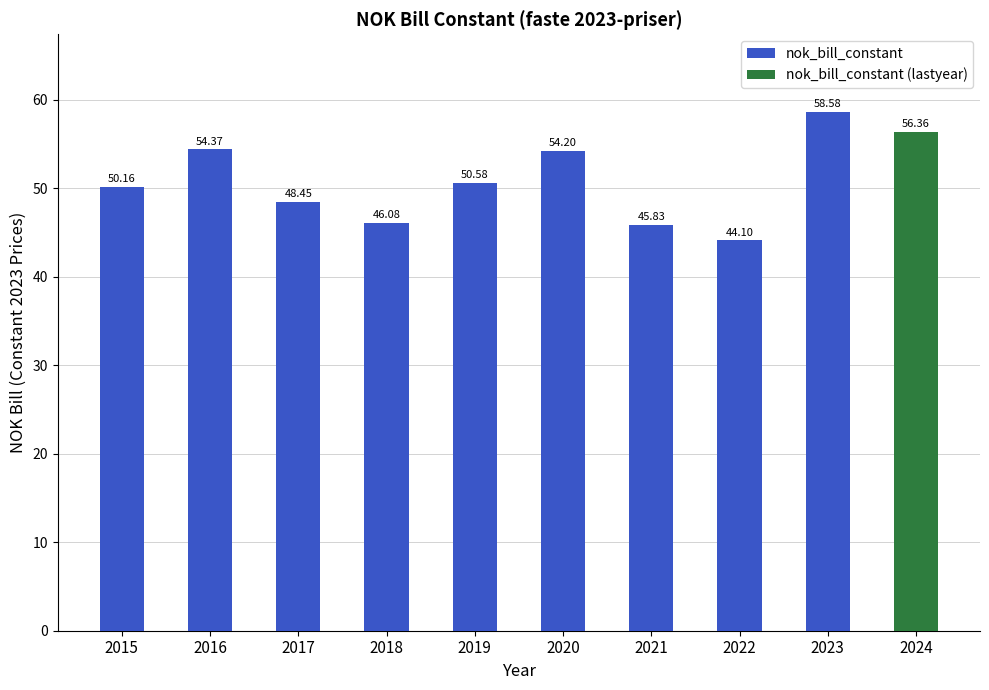

At which label does the data first exceed 50?

2015